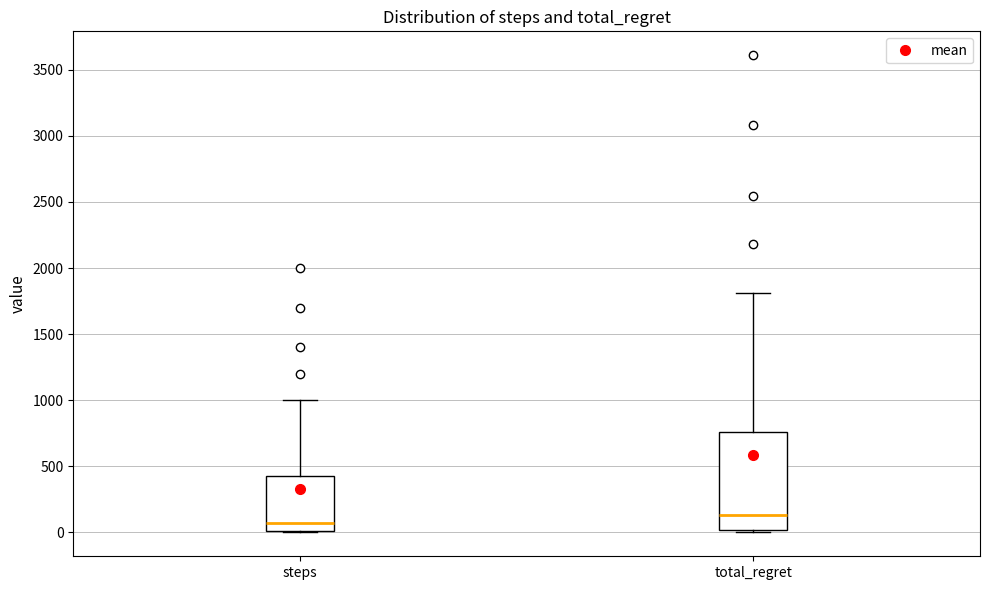

Reading left to right, read every box against the y-axis: the position of its median line, the range the box covers, and the ends of its whiskers. The values are not printed on the chart, so give them approximately, as read against the axis.

steps: median 100, box 0 to 450, whiskers 0 to 1000
total_regret: median 150, box 0 to 750, whiskers 0 (just below the box's lower edge) to 1800